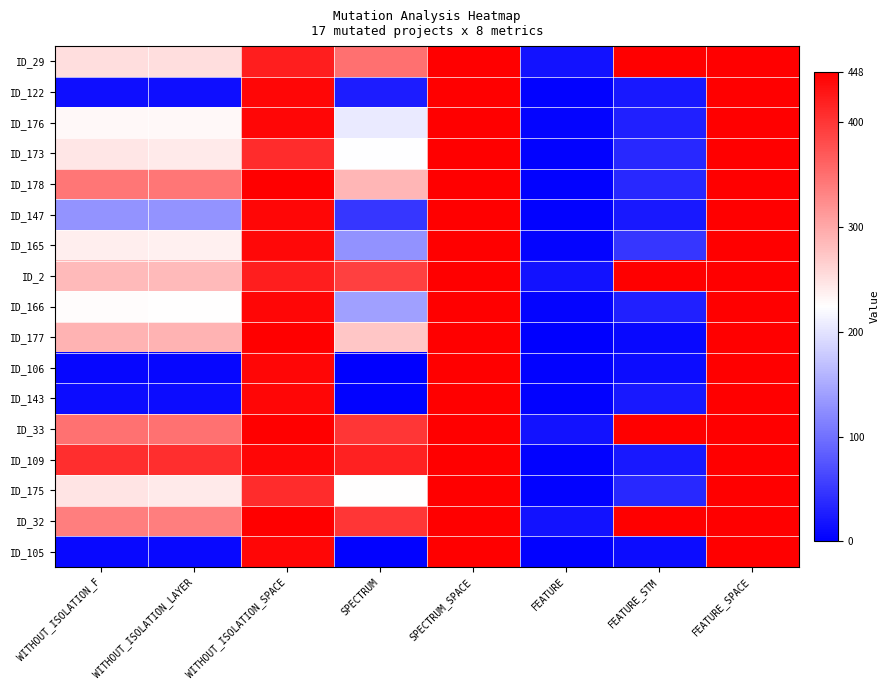

Reading right to left, transcribe all the data shown in this chart.

ID_29: FEATURE_SPACE=448	FEATURE_STM=448	FEATURE=16	SPECTRUM_SPACE=448	SPECTRUM=349	WITHOUT_ISOLATION_SPACE=421	WITHOUT_ISOLATION_LAYER=252	WITHOUT_ISOLATION_F=252
ID_122: FEATURE_SPACE=448	FEATURE_STM=21	FEATURE=3	SPECTRUM_SPACE=448	SPECTRUM=25	WITHOUT_ISOLATION_SPACE=442	WITHOUT_ISOLATION_LAYER=13	WITHOUT_ISOLATION_F=13
ID_176: FEATURE_SPACE=448	FEATURE_STM=29	FEATURE=4	SPECTRUM_SPACE=448	SPECTRUM=206	WITHOUT_ISOLATION_SPACE=442	WITHOUT_ISOLATION_LAYER=230	WITHOUT_ISOLATION_F=230
ID_173: FEATURE_SPACE=448	FEATURE_STM=35	FEATURE=3	SPECTRUM_SPACE=448	SPECTRUM=223	WITHOUT_ISOLATION_SPACE=409	WITHOUT_ISOLATION_LAYER=243	WITHOUT_ISOLATION_F=246
ID_178: FEATURE_SPACE=448	FEATURE_STM=35	FEATURE=3	SPECTRUM_SPACE=448	SPECTRUM=287	WITHOUT_ISOLATION_SPACE=448	WITHOUT_ISOLATION_LAYER=344	WITHOUT_ISOLATION_F=344
ID_147: FEATURE_SPACE=448	FEATURE_STM=21	FEATURE=3	SPECTRUM_SPACE=448	SPECTRUM=48	WITHOUT_ISOLATION_SPACE=442	WITHOUT_ISOLATION_LAYER=131	WITHOUT_ISOLATION_F=131
ID_165: FEATURE_SPACE=448	FEATURE_STM=48	FEATURE=5	SPECTRUM_SPACE=448	SPECTRUM=128	WITHOUT_ISOLATION_SPACE=440	WITHOUT_ISOLATION_LAYER=237	WITHOUT_ISOLATION_F=239
ID_2: FEATURE_SPACE=448	FEATURE_STM=448	FEATURE=16	SPECTRUM_SPACE=448	SPECTRUM=391	WITHOUT_ISOLATION_SPACE=421	WITHOUT_ISOLATION_LAYER=285	WITHOUT_ISOLATION_F=285
ID_166: FEATURE_SPACE=448	FEATURE_STM=29	FEATURE=4	SPECTRUM_SPACE=448	SPECTRUM=140	WITHOUT_ISOLATION_SPACE=442	WITHOUT_ISOLATION_LAYER=224	WITHOUT_ISOLATION_F=227
ID_177: FEATURE_SPACE=448	FEATURE_STM=8	FEATURE=1	SPECTRUM_SPACE=448	SPECTRUM=273	WITHOUT_ISOLATION_SPACE=448	WITHOUT_ISOLATION_LAYER=289	WITHOUT_ISOLATION_F=290
ID_106: FEATURE_SPACE=448	FEATURE_STM=11	FEATURE=2	SPECTRUM_SPACE=448	SPECTRUM=1	WITHOUT_ISOLATION_SPACE=442	WITHOUT_ISOLATION_LAYER=6	WITHOUT_ISOLATION_F=6
ID_143: FEATURE_SPACE=448	FEATURE_STM=21	FEATURE=3	SPECTRUM_SPACE=448	SPECTRUM=2	WITHOUT_ISOLATION_SPACE=442	WITHOUT_ISOLATION_LAYER=11	WITHOUT_ISOLATION_F=11
ID_33: FEATURE_SPACE=448	FEATURE_STM=448	FEATURE=16	SPECTRUM_SPACE=448	SPECTRUM=399	WITHOUT_ISOLATION_SPACE=448	WITHOUT_ISOLATION_LAYER=347	WITHOUT_ISOLATION_F=347
ID_109: FEATURE_SPACE=448	FEATURE_STM=21	FEATURE=3	SPECTRUM_SPACE=448	SPECTRUM=418	WITHOUT_ISOLATION_SPACE=442	WITHOUT_ISOLATION_LAYER=407	WITHOUT_ISOLATION_F=407
ID_175: FEATURE_SPACE=448	FEATURE_STM=35	FEATURE=3	SPECTRUM_SPACE=448	SPECTRUM=224	WITHOUT_ISOLATION_SPACE=409	WITHOUT_ISOLATION_LAYER=243	WITHOUT_ISOLATION_F=247
ID_32: FEATURE_SPACE=448	FEATURE_STM=448	FEATURE=16	SPECTRUM_SPACE=448	SPECTRUM=399	WITHOUT_ISOLATION_SPACE=448	WITHOUT_ISOLATION_LAYER=336	WITHOUT_ISOLATION_F=336
ID_105: FEATURE_SPACE=448	FEATURE_STM=11	FEATURE=2	SPECTRUM_SPACE=448	SPECTRUM=3	WITHOUT_ISOLATION_SPACE=442	WITHOUT_ISOLATION_LAYER=7	WITHOUT_ISOLATION_F=8